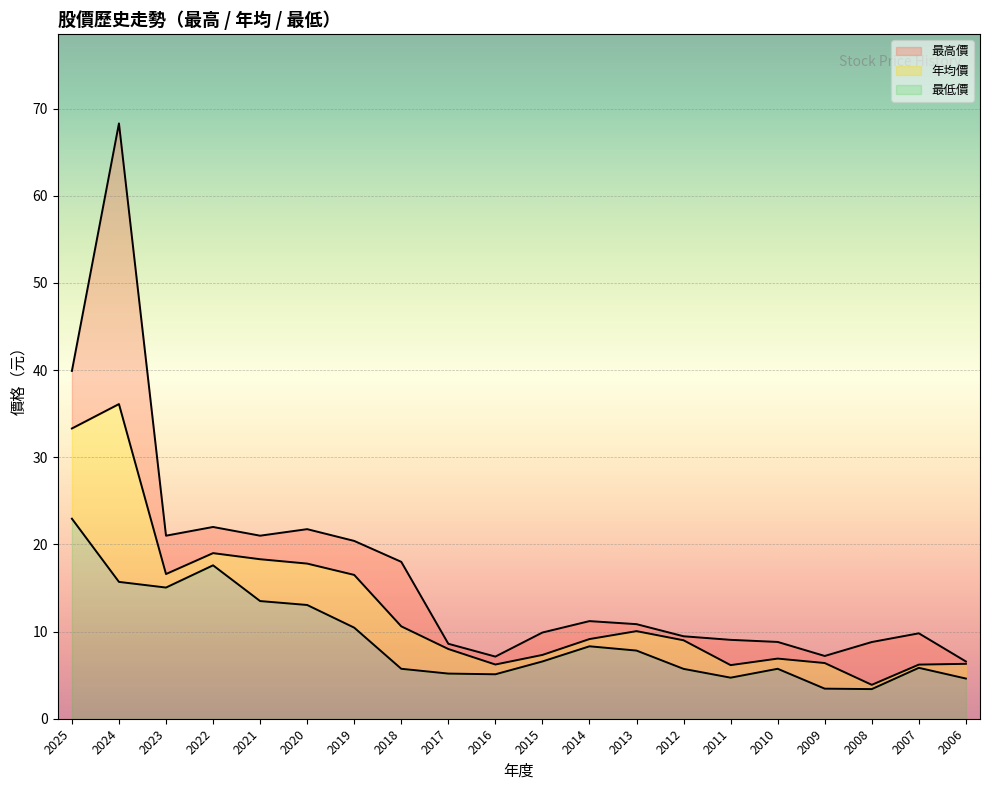

True or false: 最高價 and 年均價 cross at least once.

False